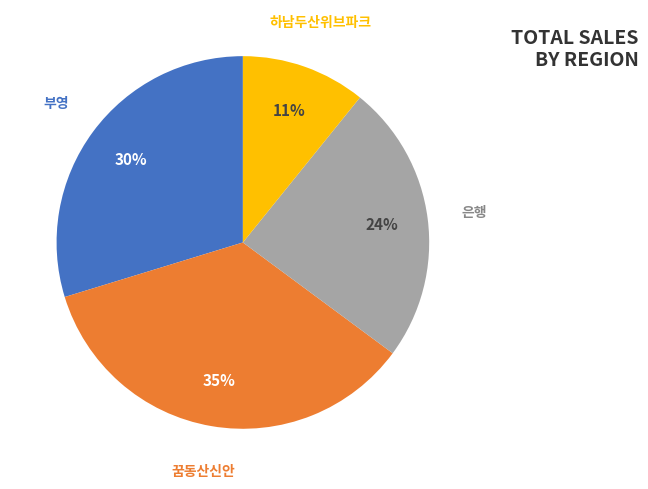

Is there a majority slice in this chart?

No